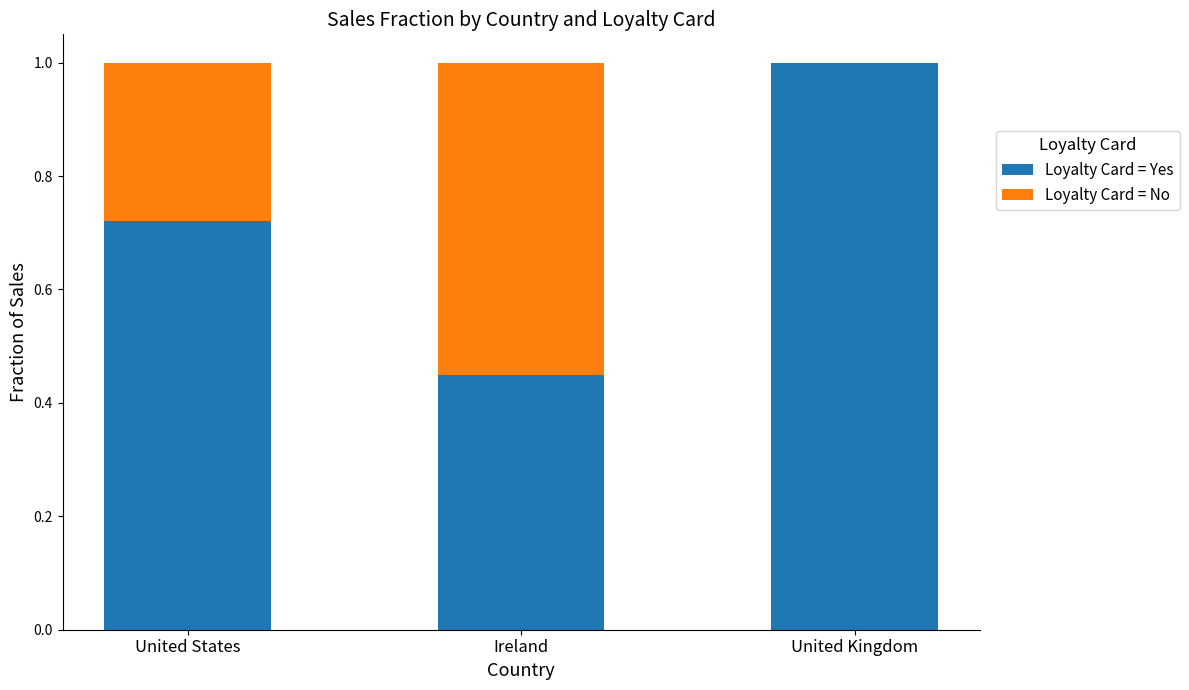

The Loyalty Card = Yes series shows 0.7 at Ireland. True or false?

False